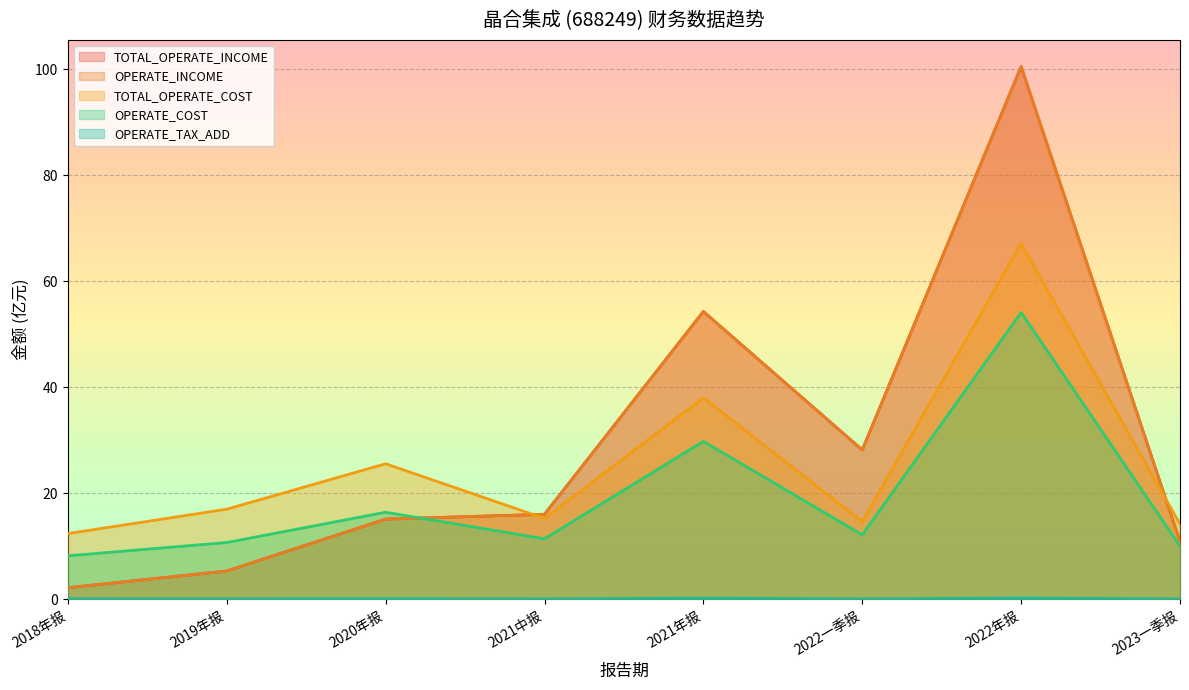

Reading left to right, list all the values displayed in this chart.

TOTAL_OPERATE_INCOME: 2.2	5.3	15.1	16.0	54.3	28.2	100.5	10.9
OPERATE_INCOME: 2.2	5.3	15.1	16.0	54.3	28.2	100.5	10.9
TOTAL_OPERATE_COST: 12.4	17.0	25.6	15.3	38.0	14.7	67.2	14.2
OPERATE_COST: 8.2	10.7	16.4	11.4	29.8	12.2	54.1	10.0
OPERATE_TAX_ADD: 0.1	0.1	0.1	0.1	0.2	0.1	0.2	0.1